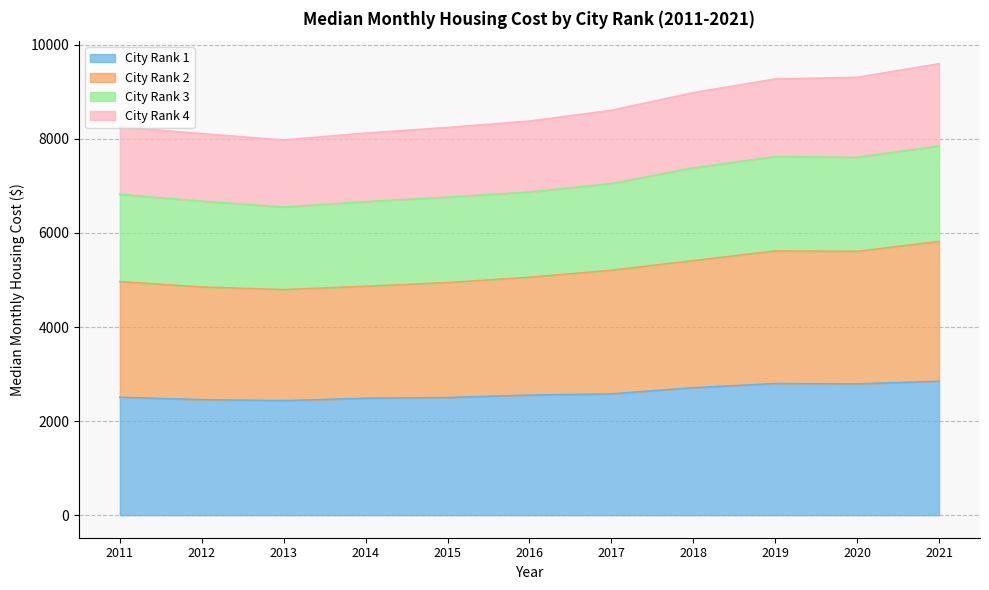

Where is City_Rank_4 nearest to the value 8788?

2017